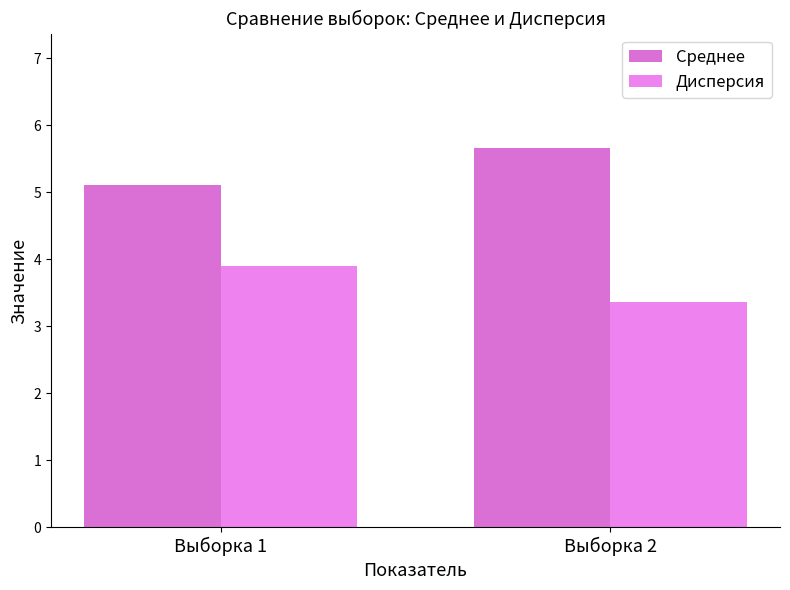

At which category is the sum across all series the highest?

Выборка 2